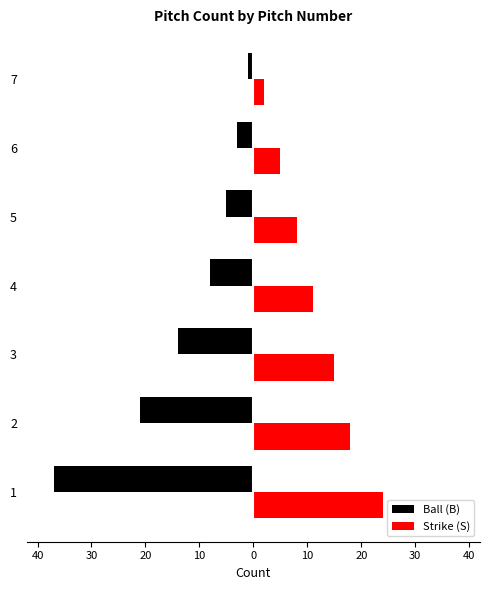

What are all the series names shown in the legend?

Ball (B), Strike (S)